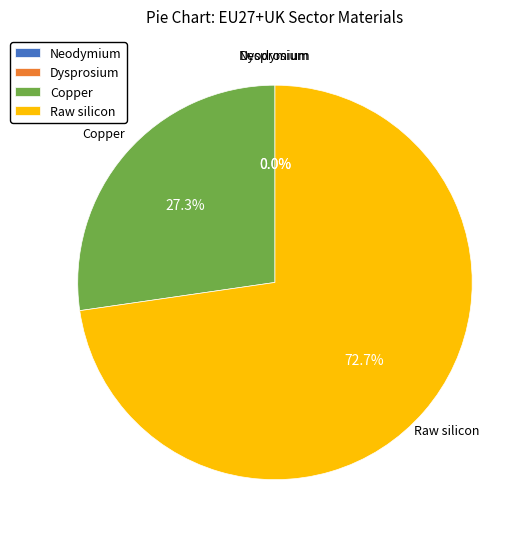

Combined, do Neodymium and Copper account for over 50%?

No